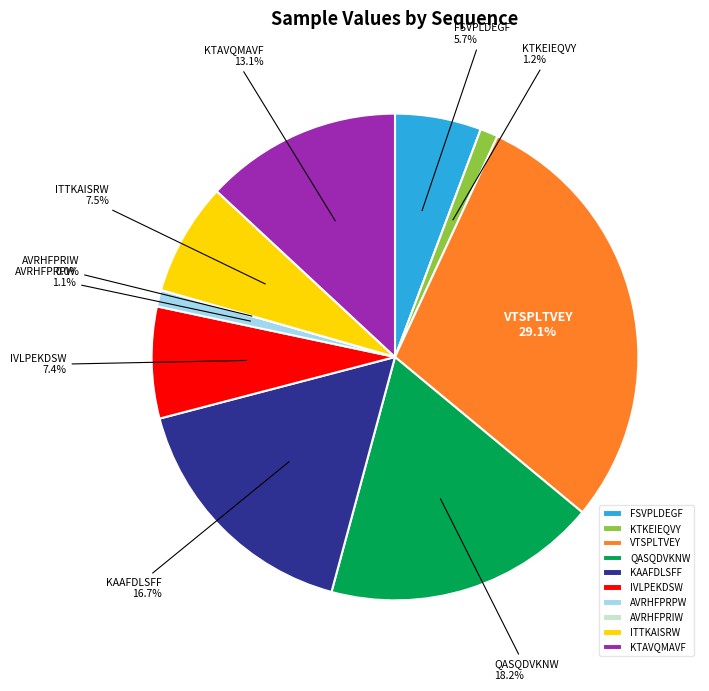

Which category has the biggest portion of the pie?

VTSPLTVEY